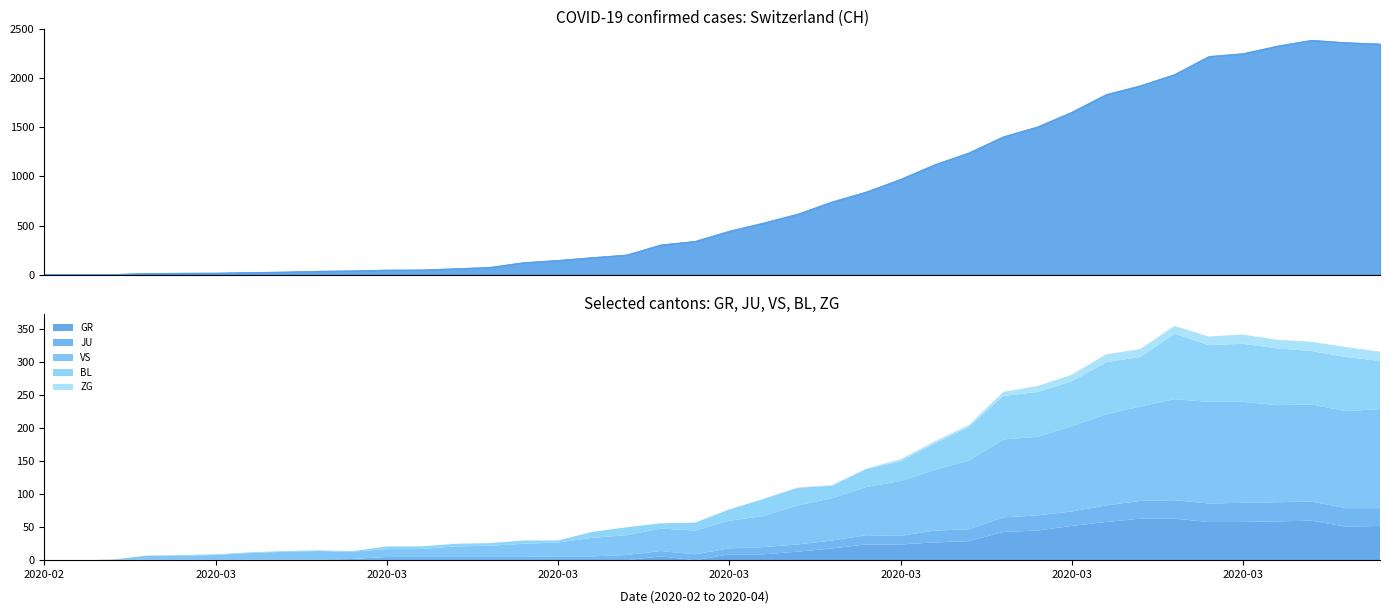

Is it true that VS equals 32 at 2020-03-11?

False